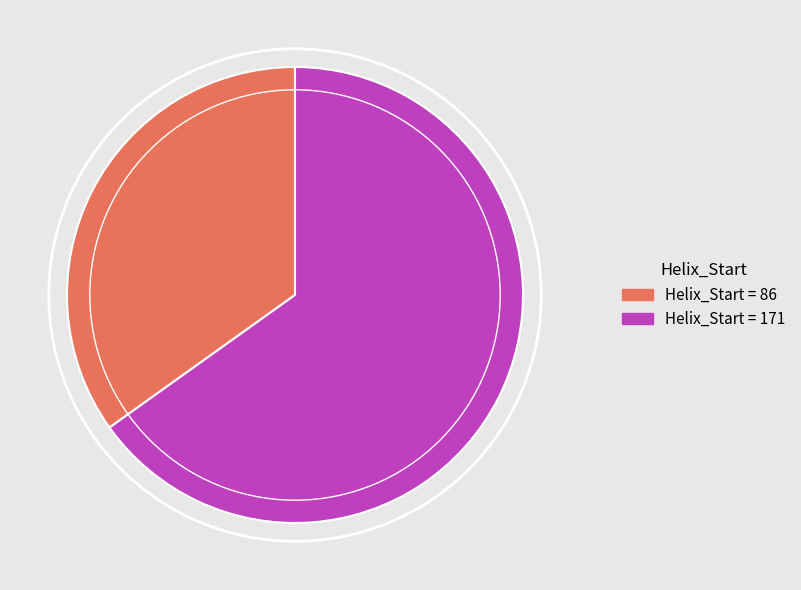

Is there any slice that represents more than half of the pie?

Yes